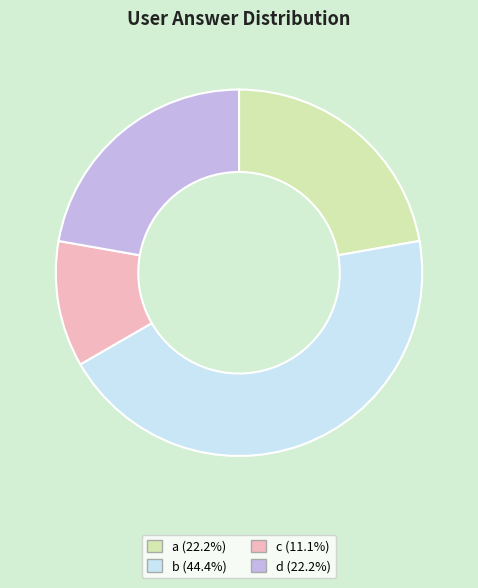

Does b represent more than half of the total?

No